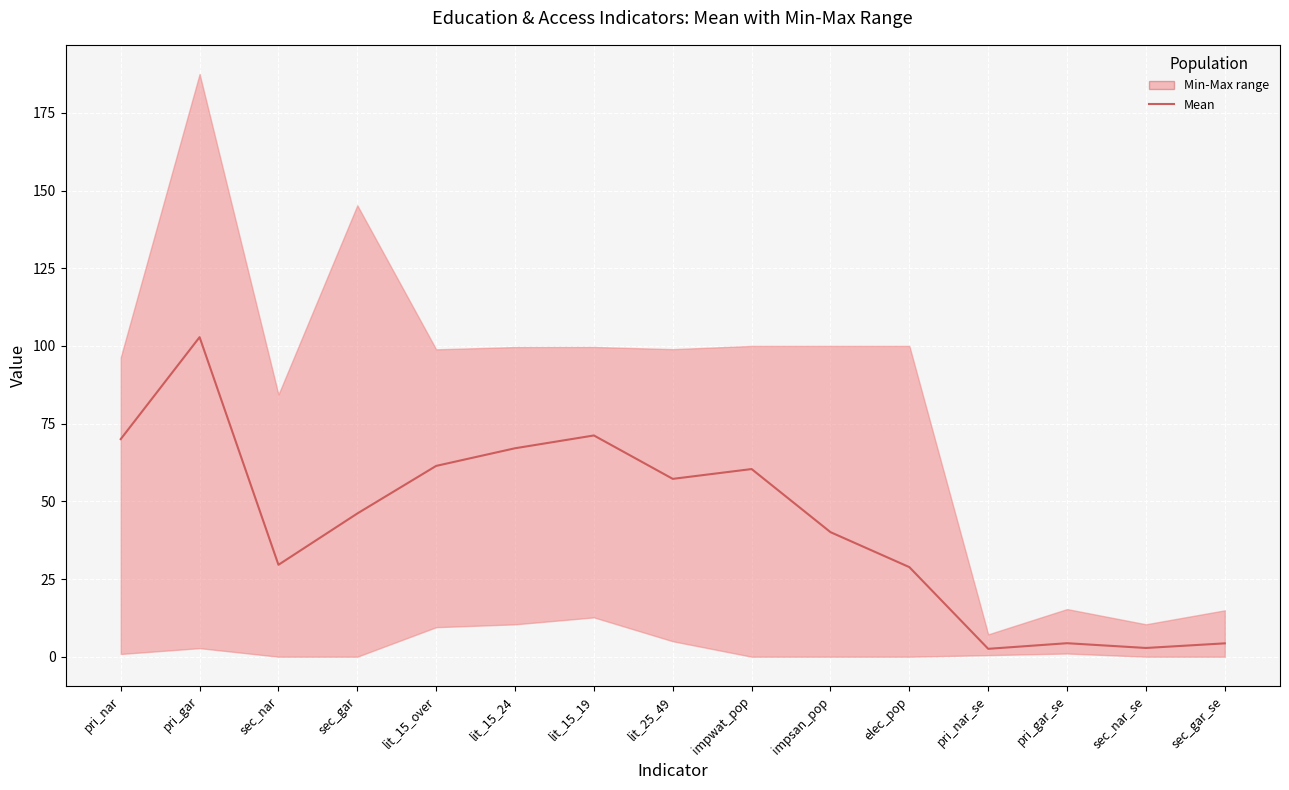

True or false: there are more than 1 points higher than both neighbors.

True